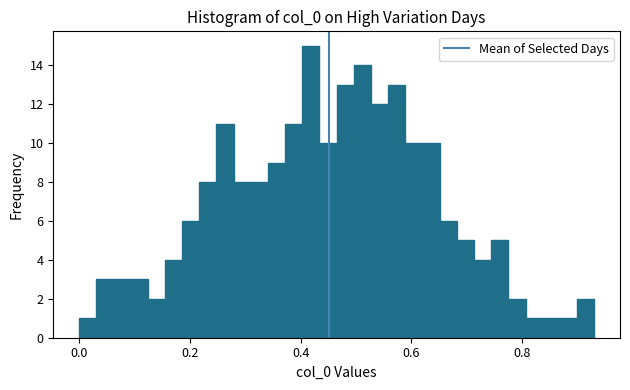

Read against the x-axis, roughly where is the centre of the tallest bar?

0.42